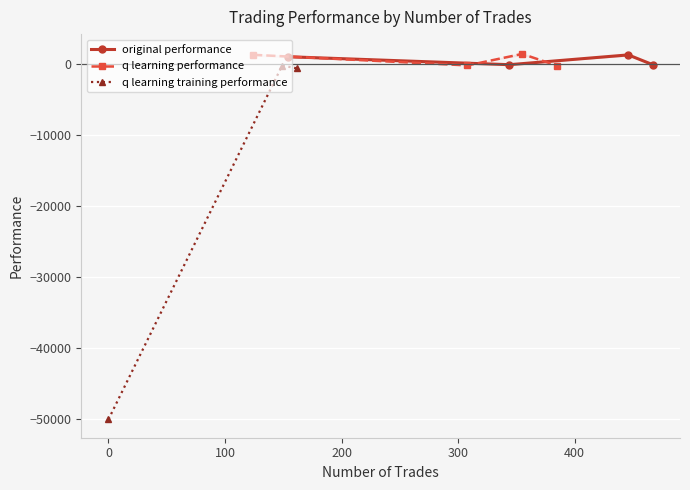

What is the value of the original performance point at the 3rd from the left?

1233.3